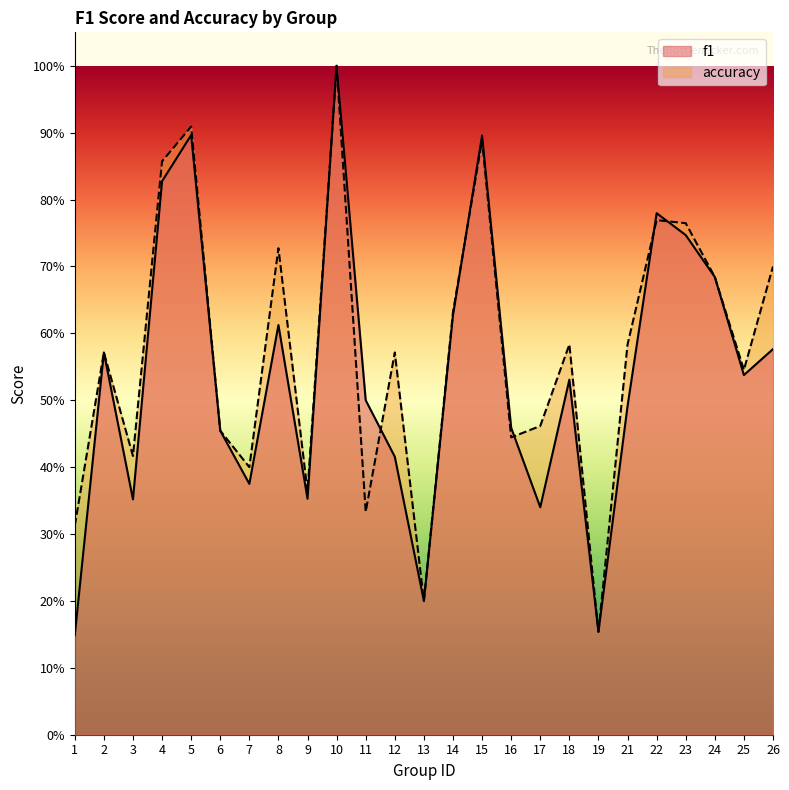

At which category does the chart reach its minimum across all series?

1